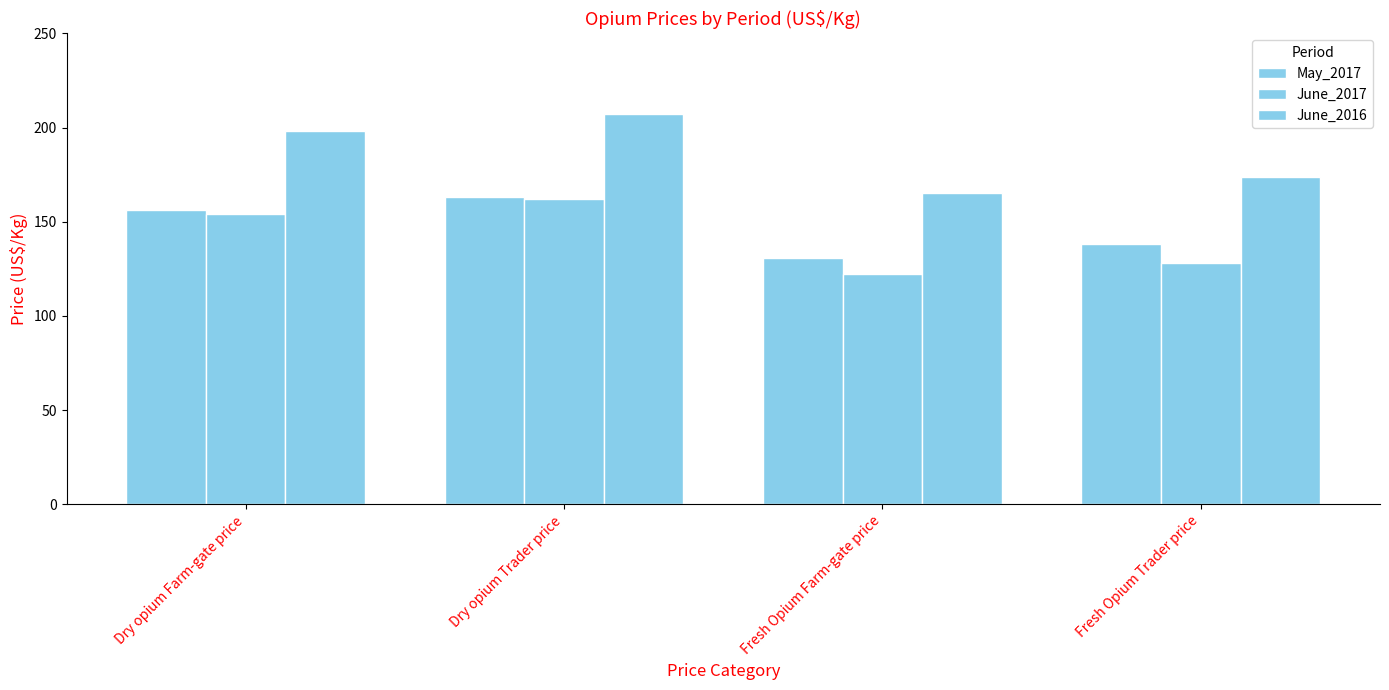

Count the number of categories in the chart.

4